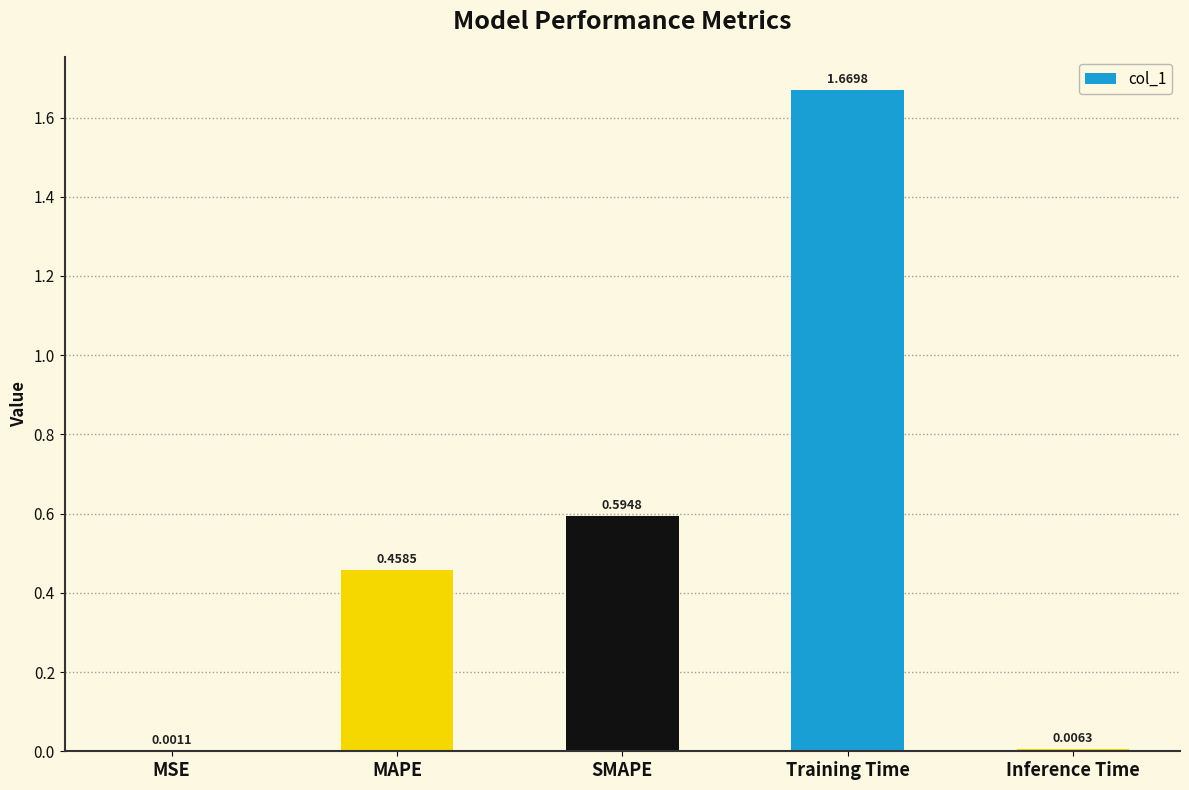

At which label is the value closest to 0?

MSE